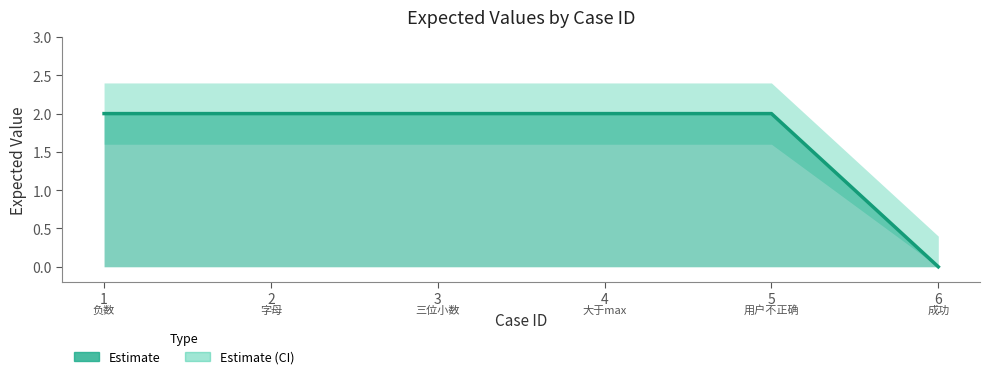

What is the difference between the maximum and minimum values in the expected_lower series?

1.6